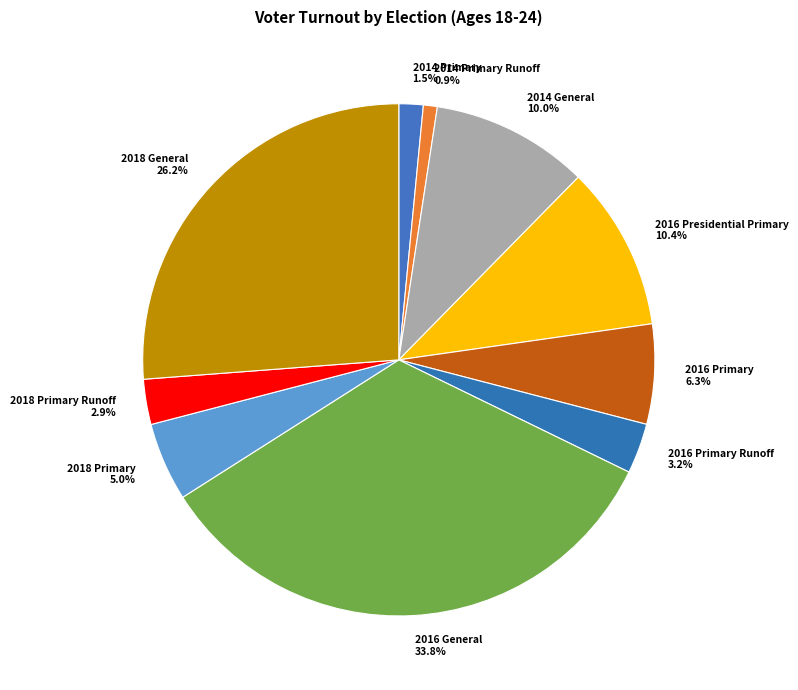

What percentage is NOT represented by 2016 Primary 6.3%?

93.7%